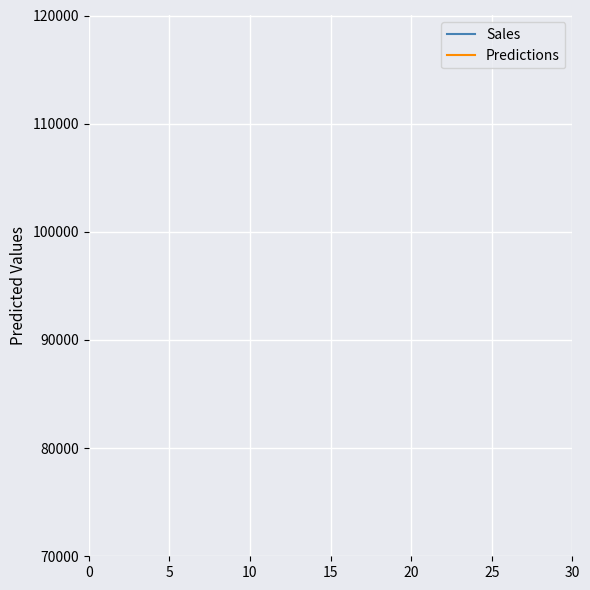

Is it true that Predictions equals 2.0 at 27?

False